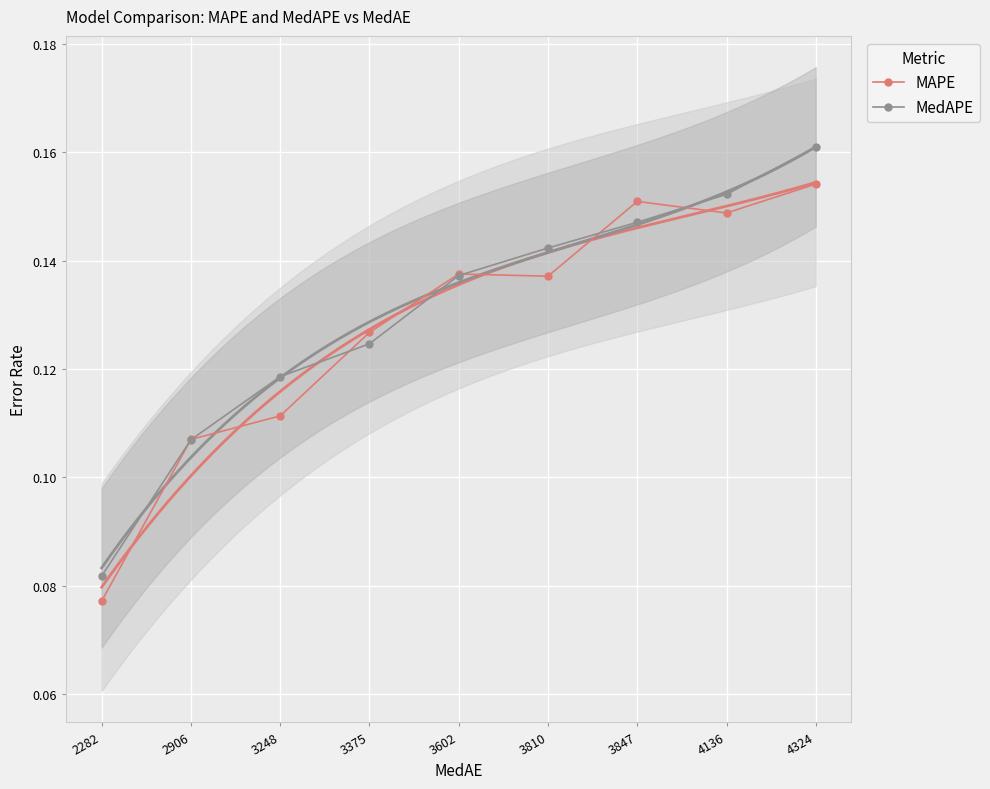

What is the value of the MedAPE point at the 8th from the left?

0.2